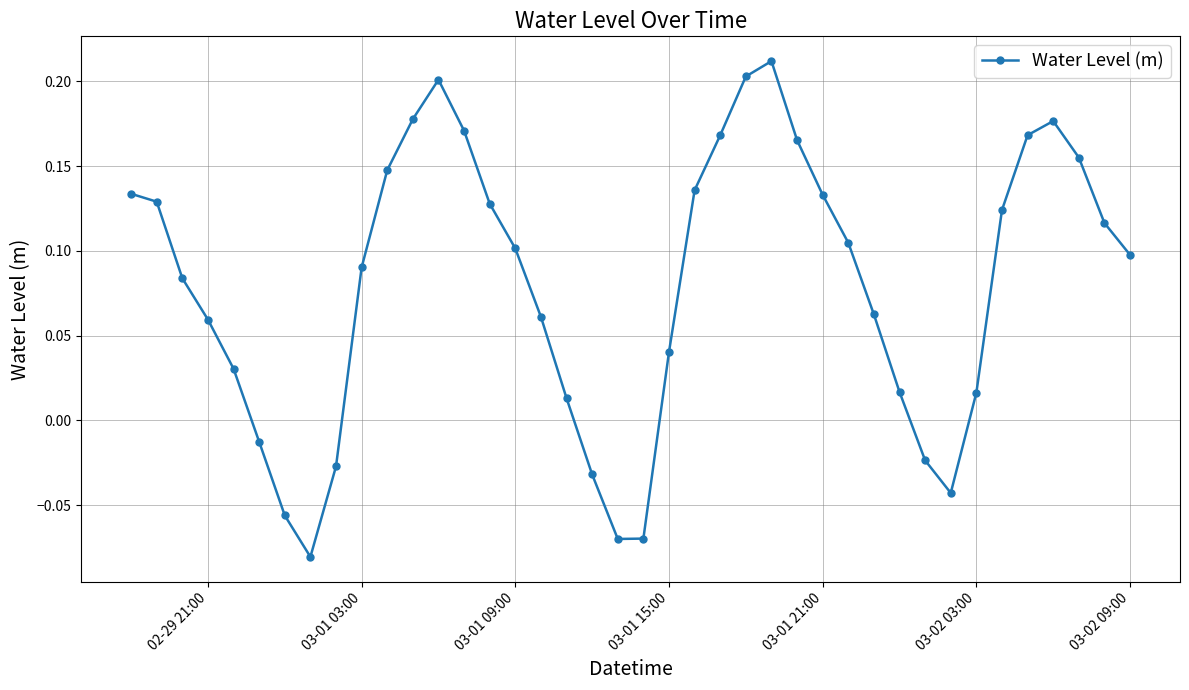

How many points are lower than both their immediate neighbors (excluding endpoints)?

3